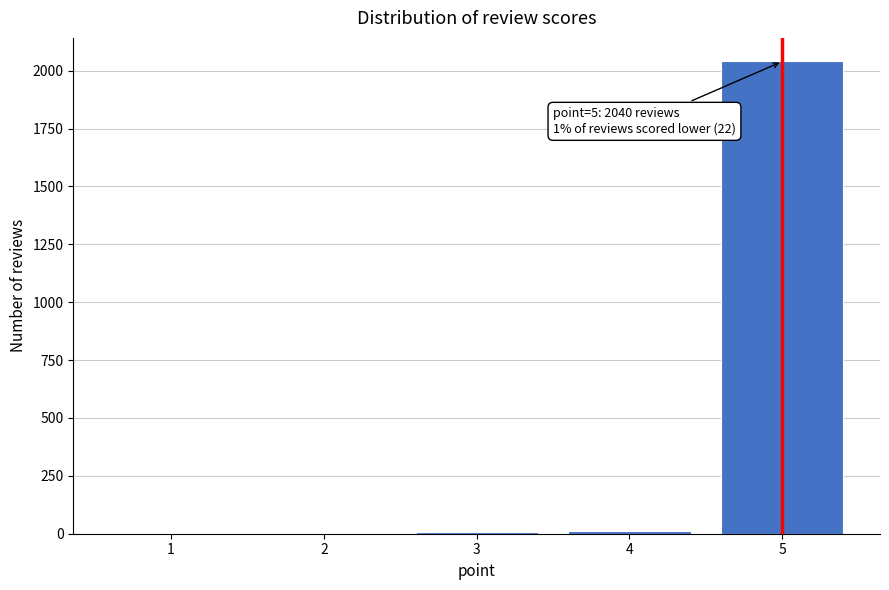

What is the sum of all values?

2062